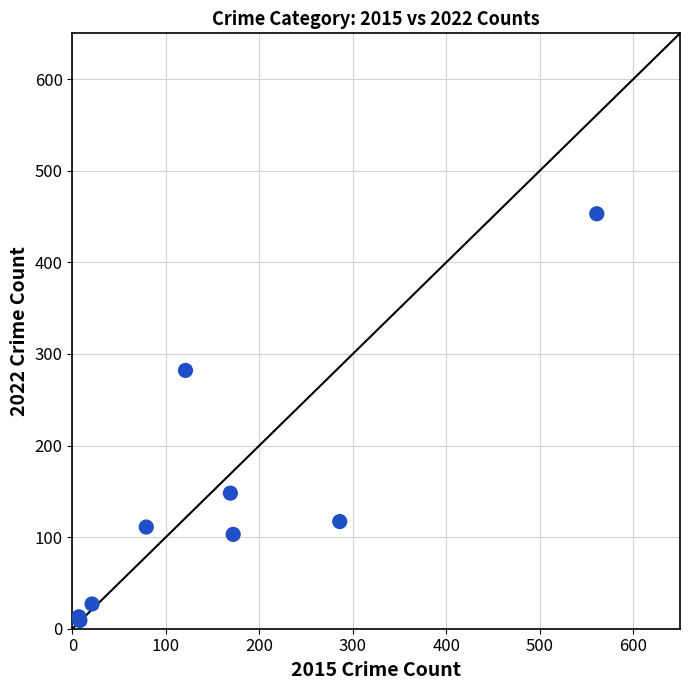

What Y value in the scatter plot is closest to 231?

282